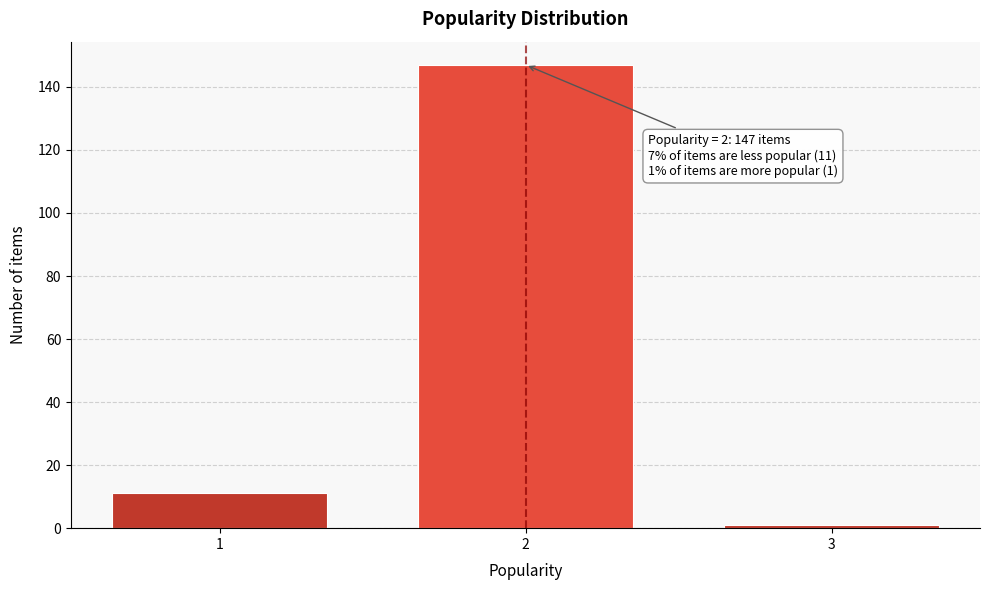

Reading left to right, transcribe all the data shown in this chart.

1=11	2=147	3=1